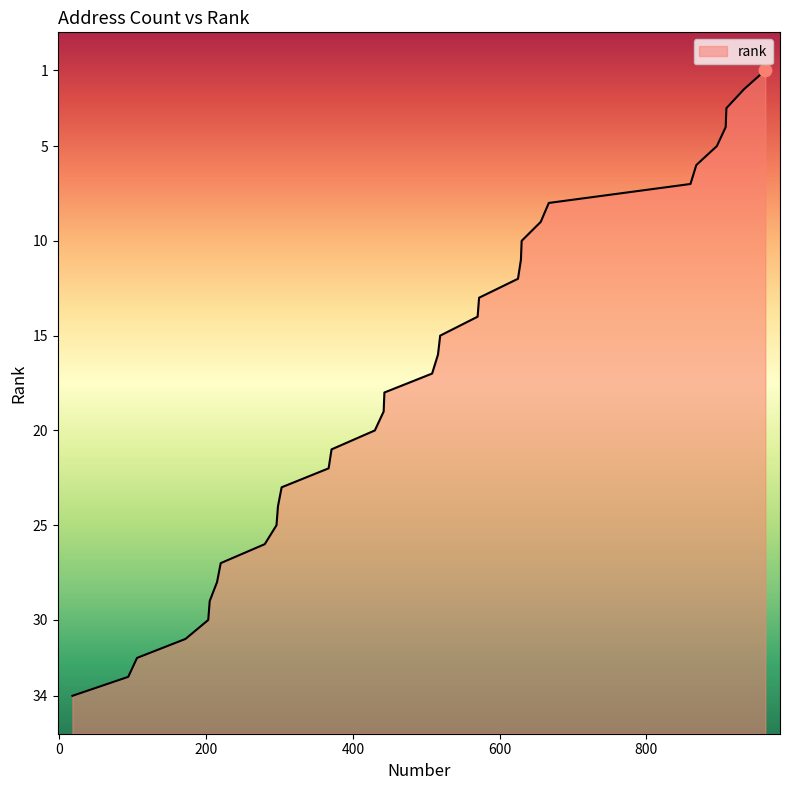

What is the change in value from 625 to 203?

-18